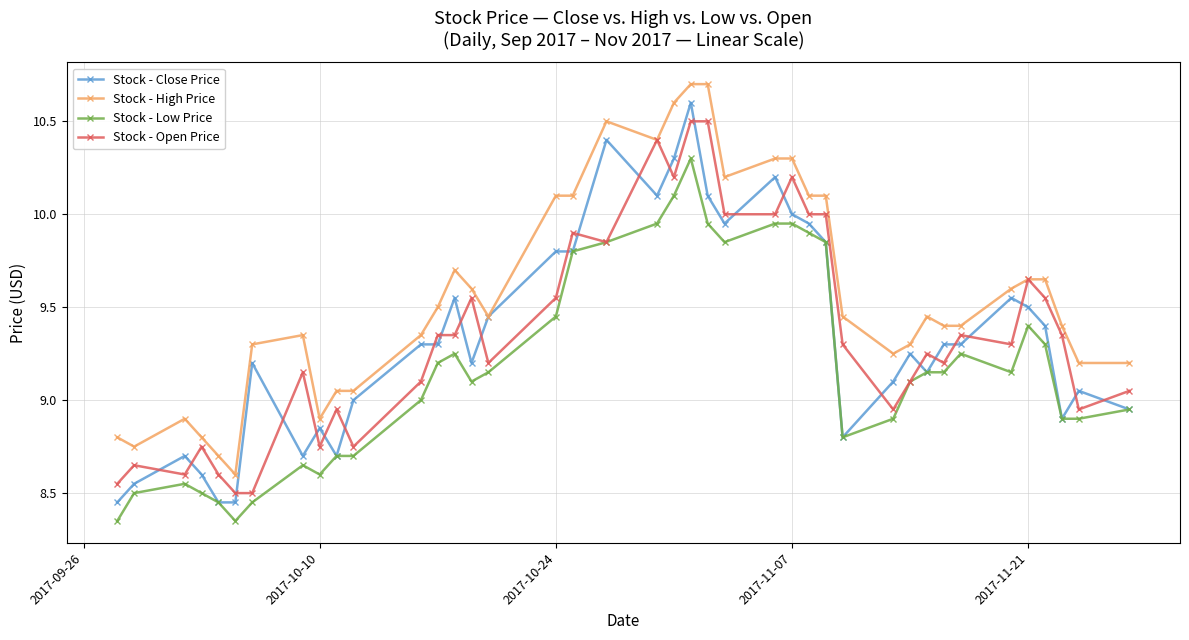

True or false: Stock - Low Price has more than 1 points higher than both neighbors.

True